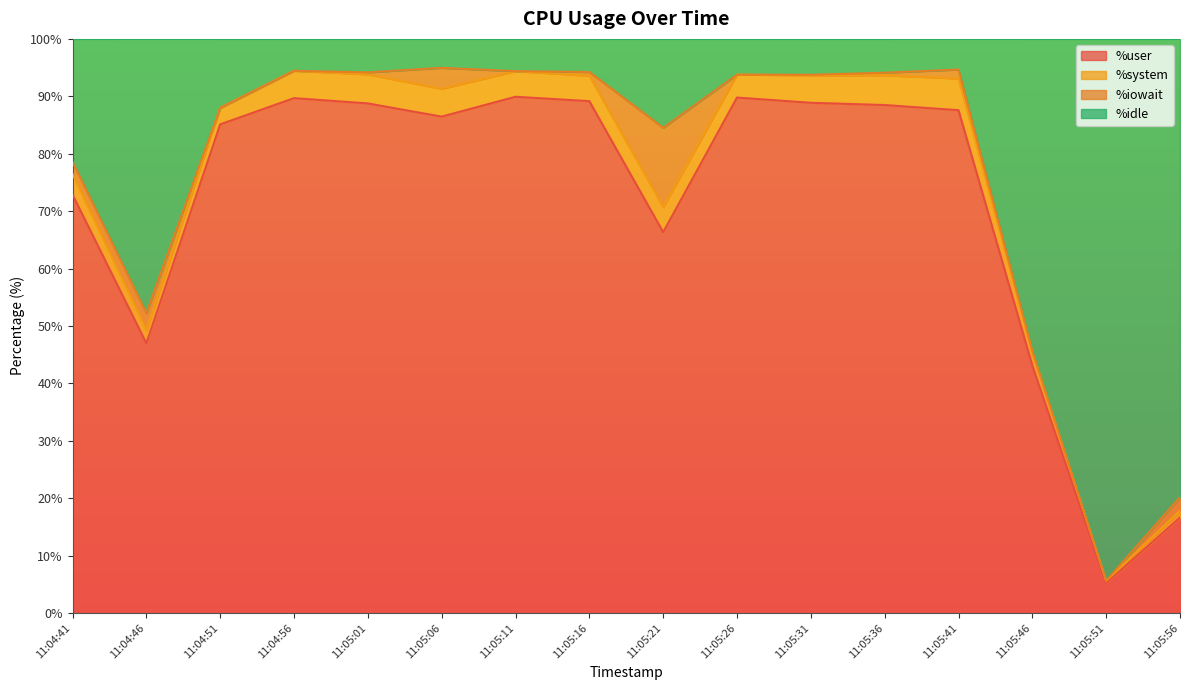

At which label does %user reach its minimum?

11:05:51